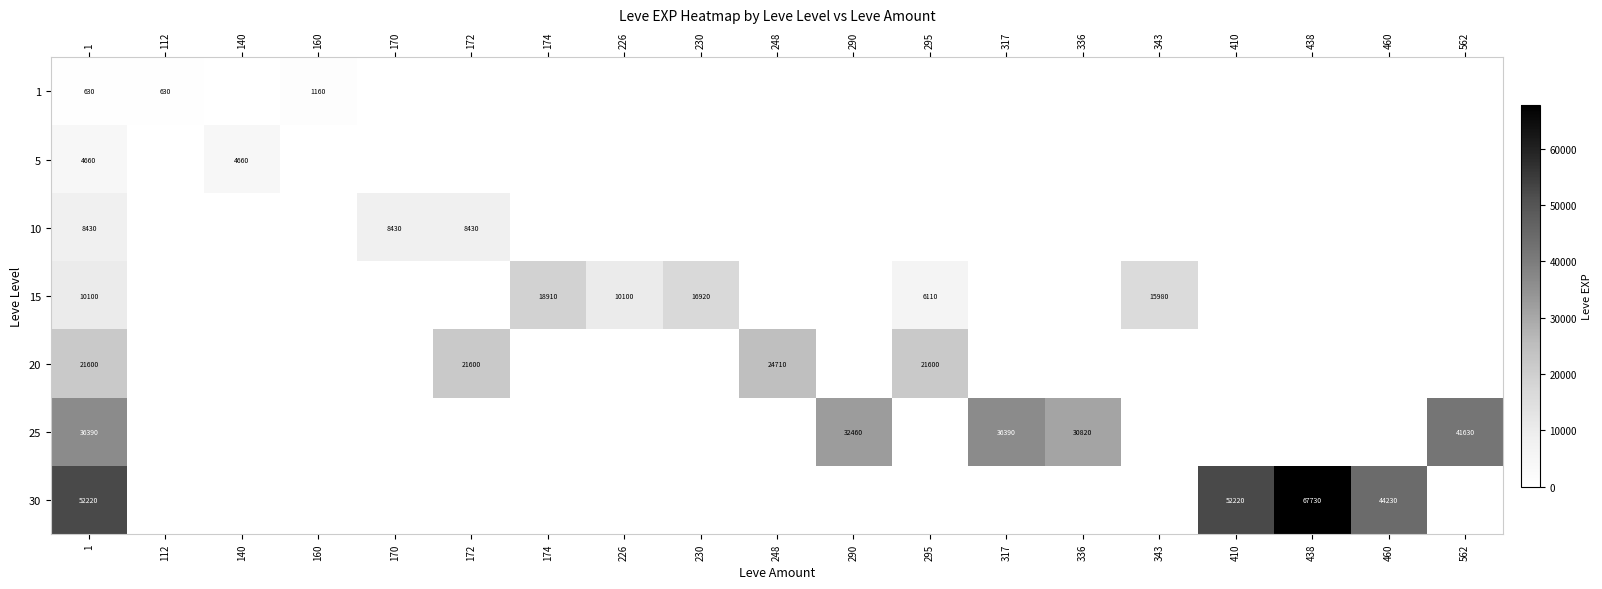

True or false: 5 has a value of 4660 at 140.

True